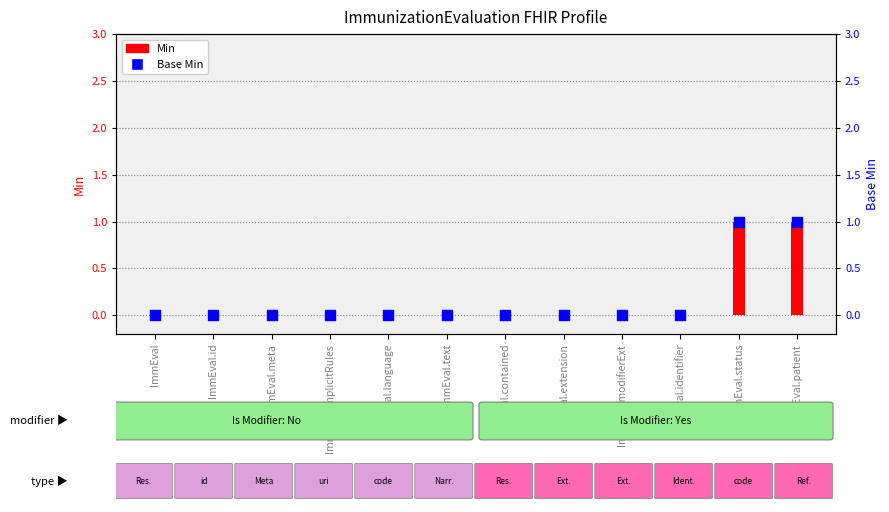

Which series contains the lowest Y value?

Min